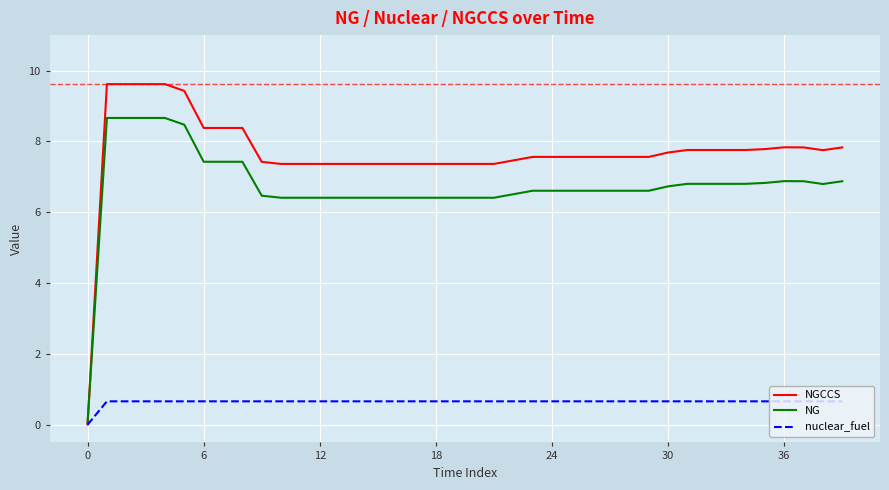

Which series has the largest range (max minus min)?

NGCCS